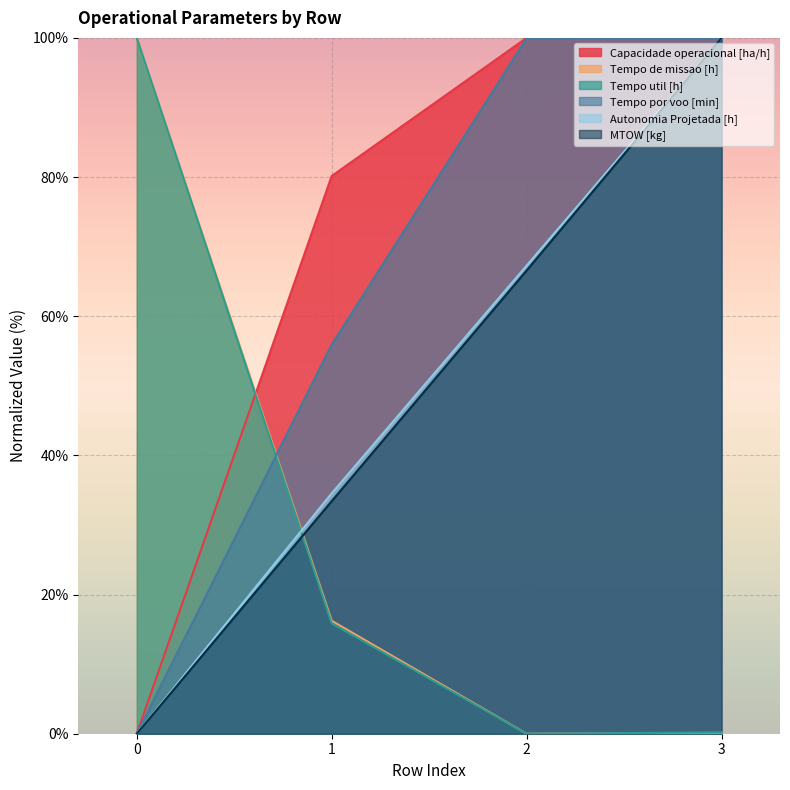

At how many categories does at least one series exceed 6?

4